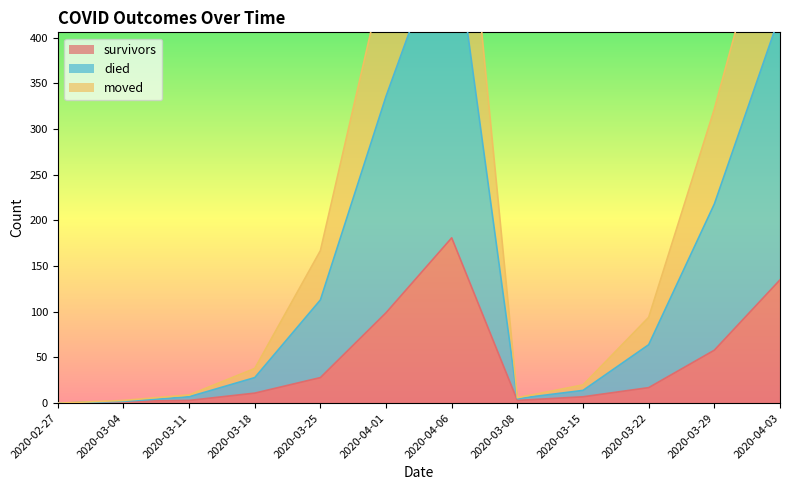

At which category does died reach its first local valley?

2020-03-08